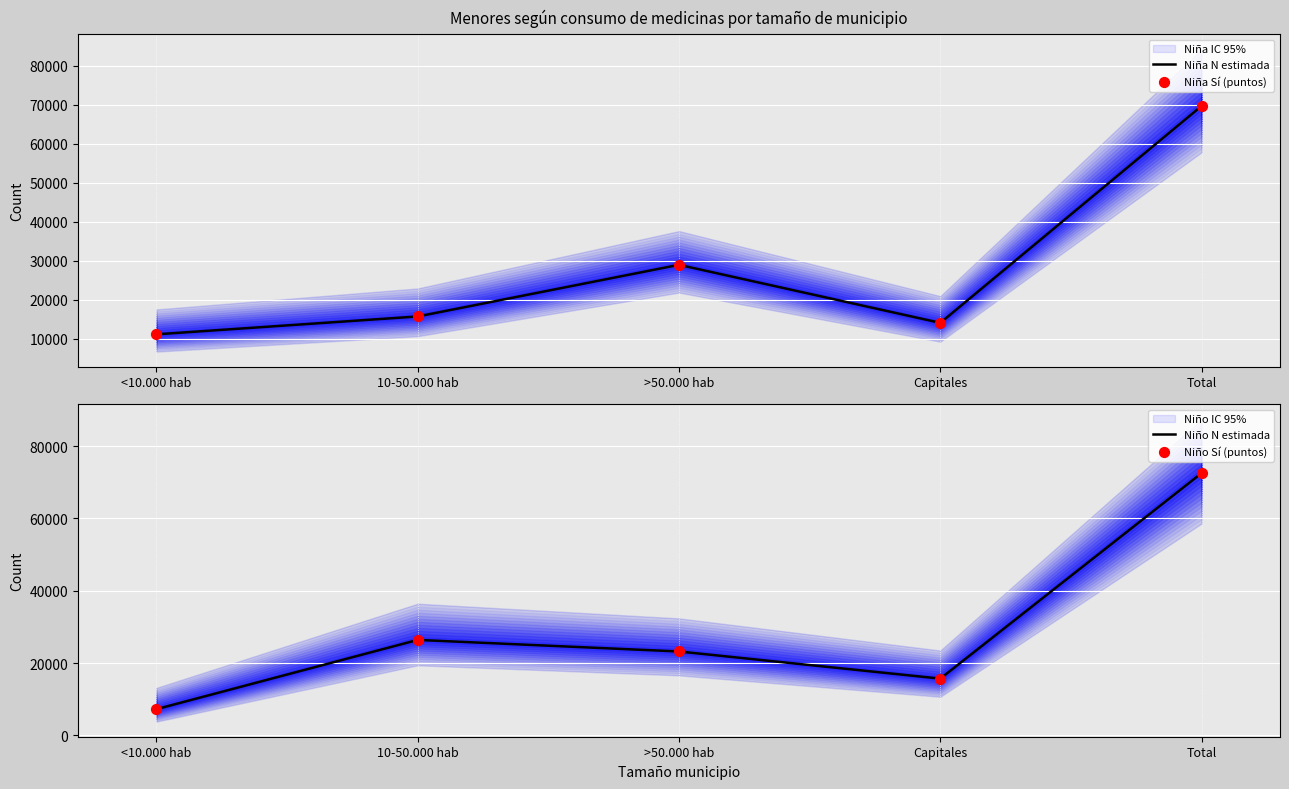

What is the total value across all series at Capitales?

59418